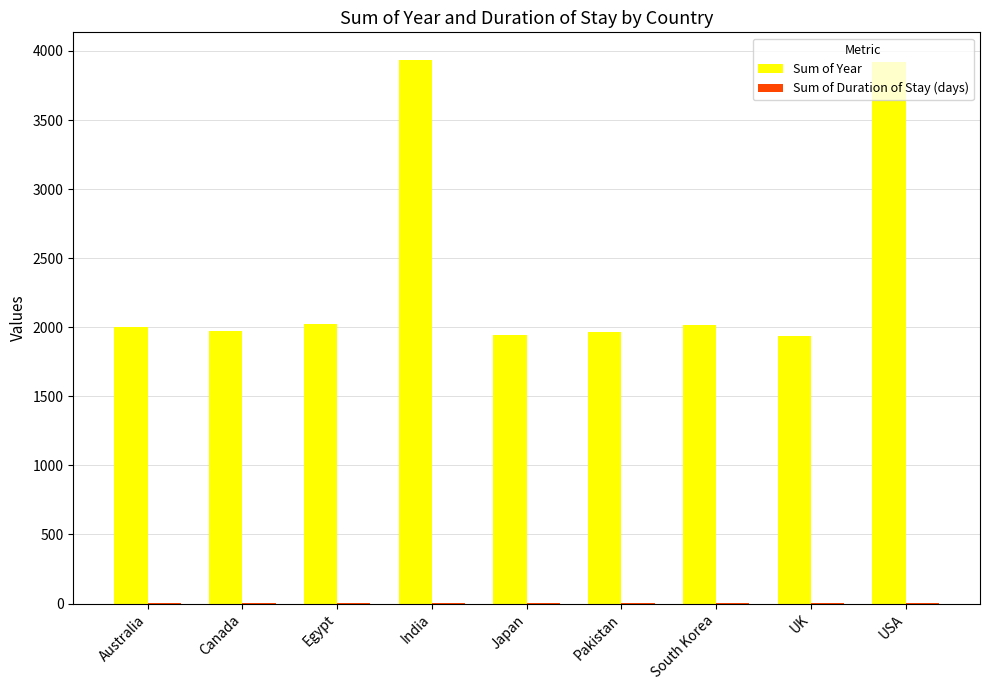

Between Australia and India, which series saw the biggest shift?

Sum of Year